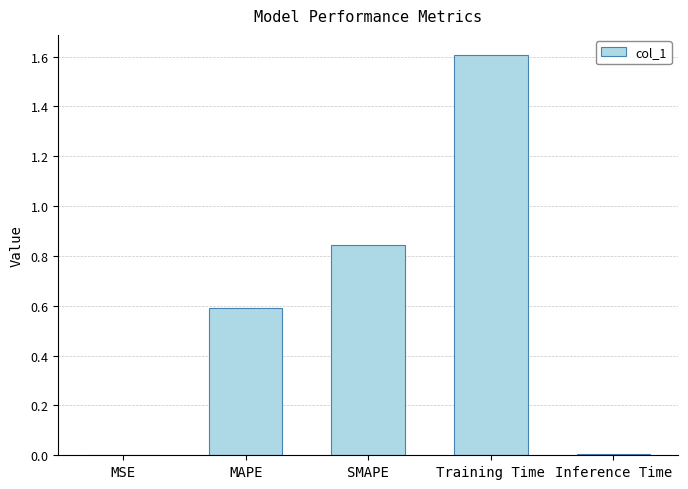

How many bars are there in total?

5